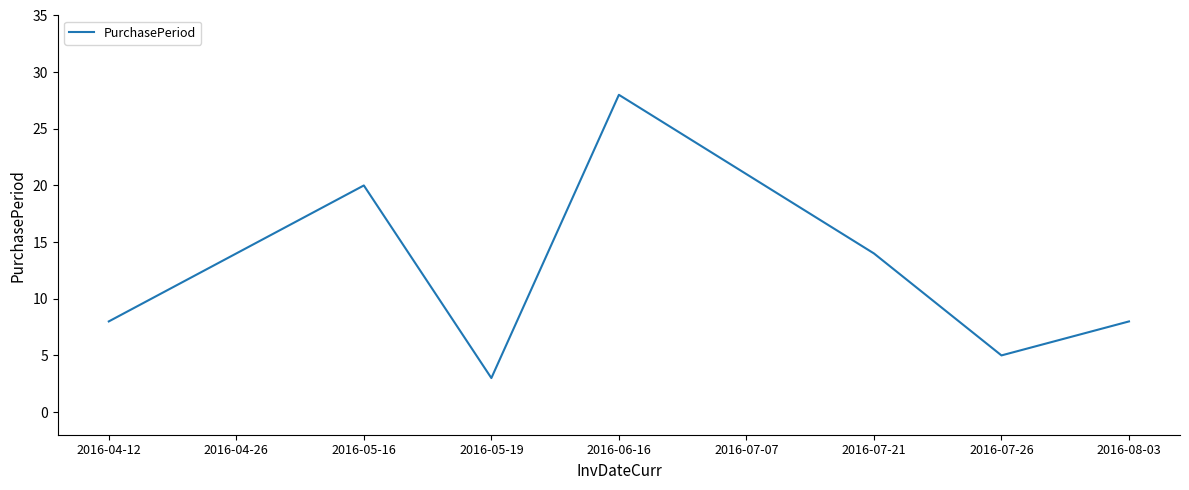

What is the difference between the maximum and minimum values?

25